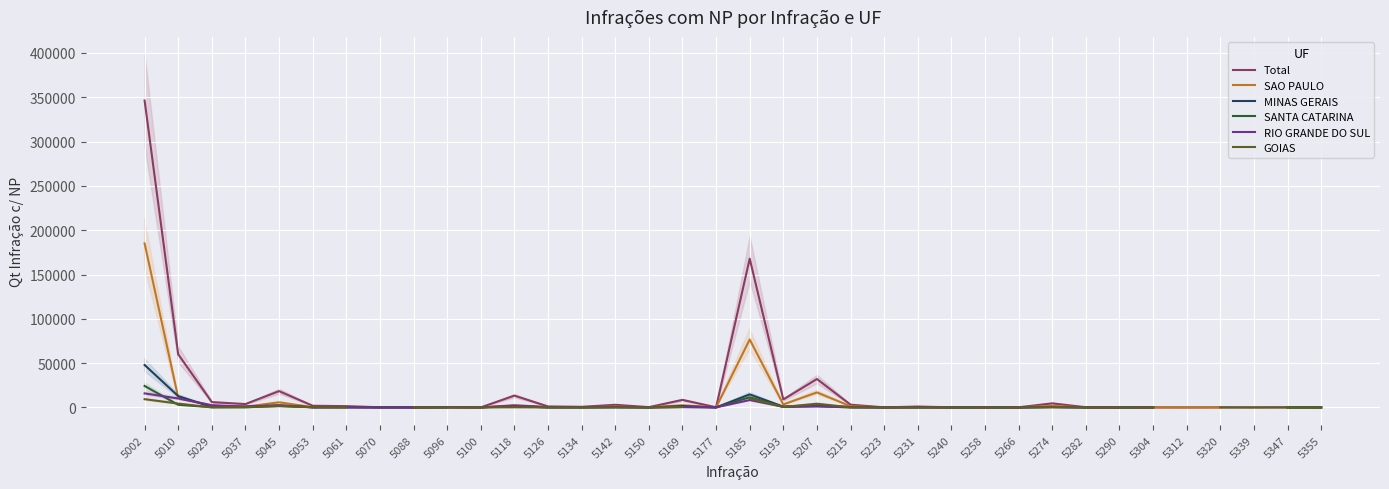

Which series has the widest spread of values?

Total